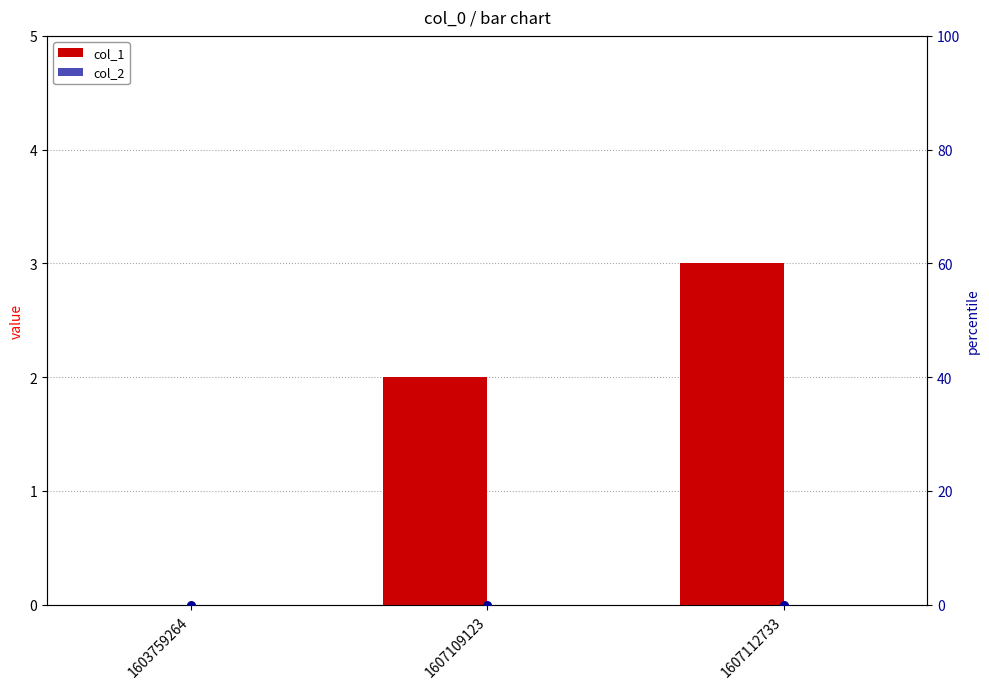

Which series has the largest total across all categories?

col_1